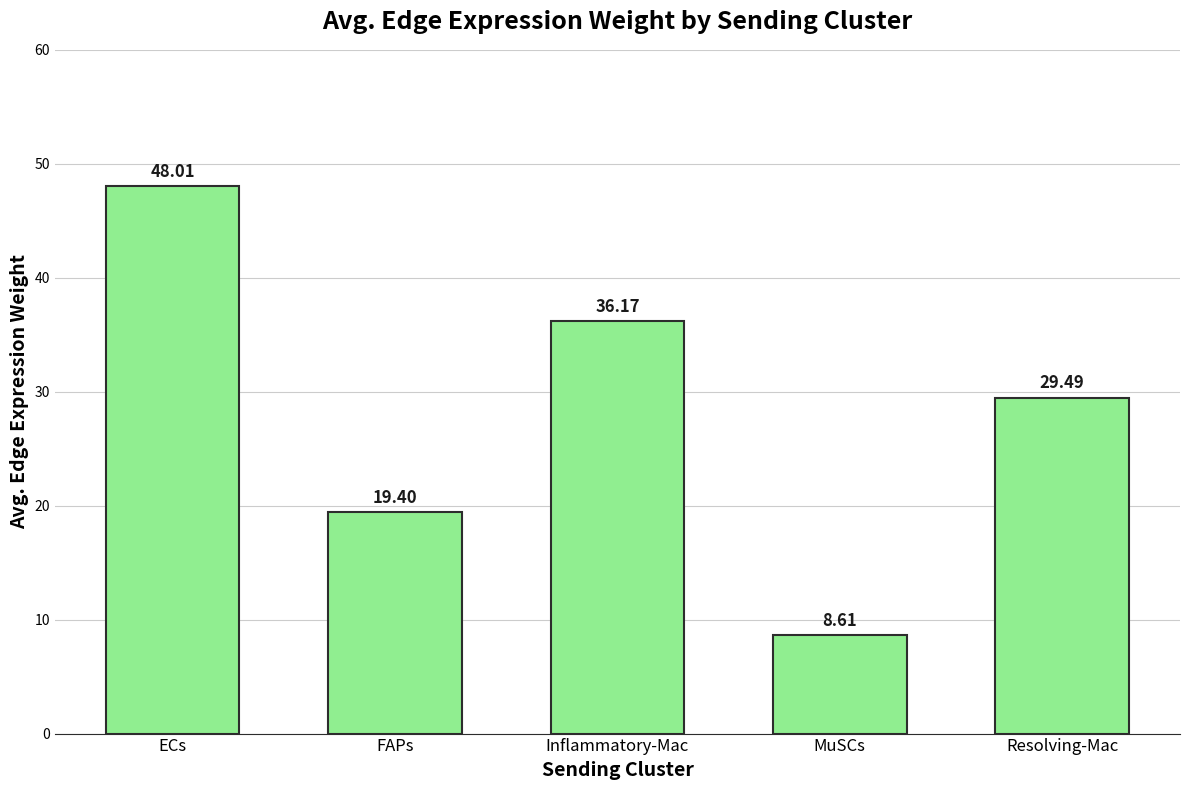

How many values exceed 29?

3